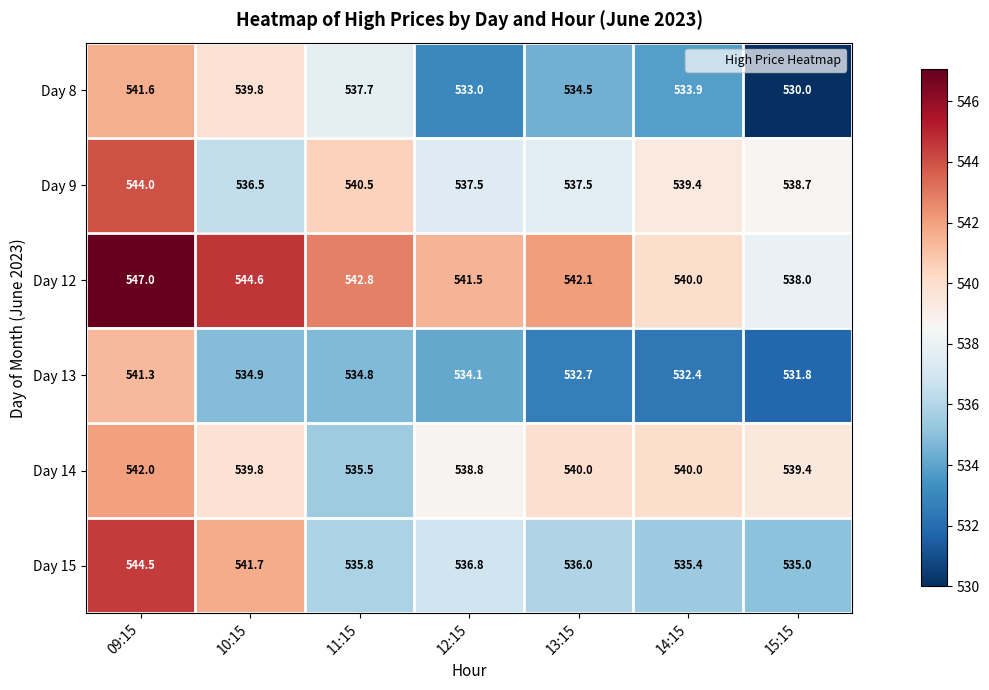

What is the spread (max minus min) of values at 11:15?

8.0